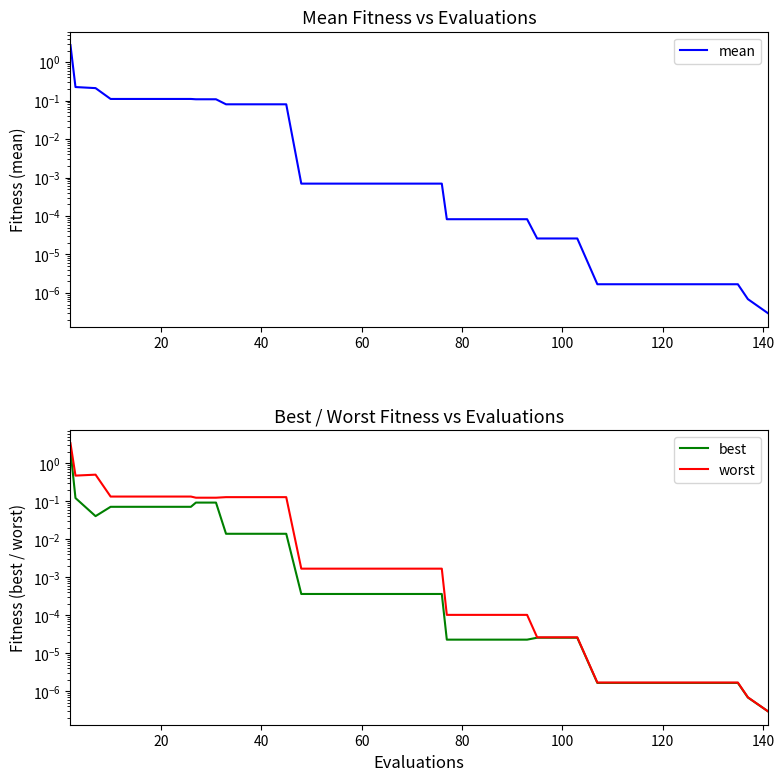

What is the difference between the second highest and minimum values in the worst series?

0.5